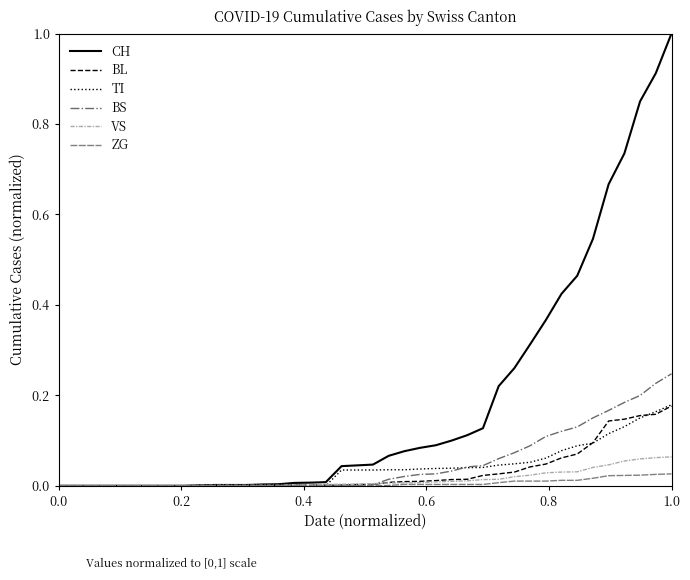

Which series has the widest spread of values?

CH